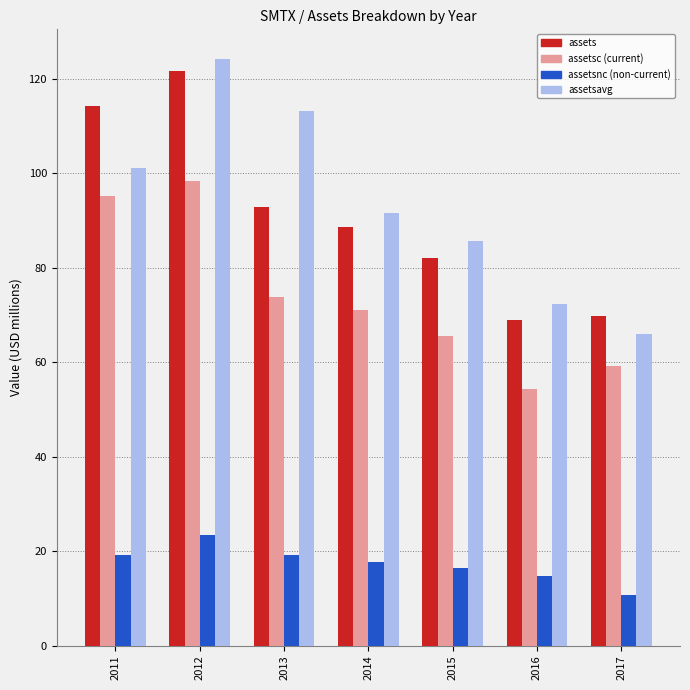

What is the smallest value displayed?

10.7